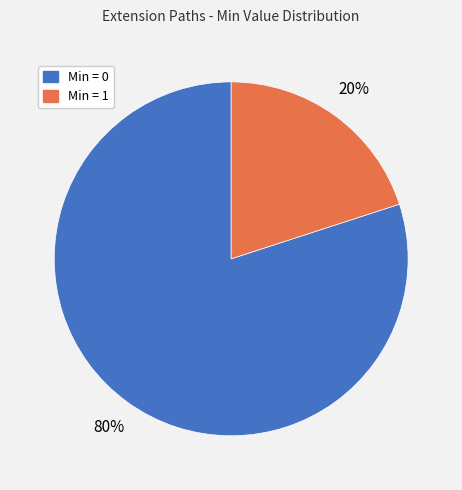

To the nearest percent, what is the average slice percentage?

50%